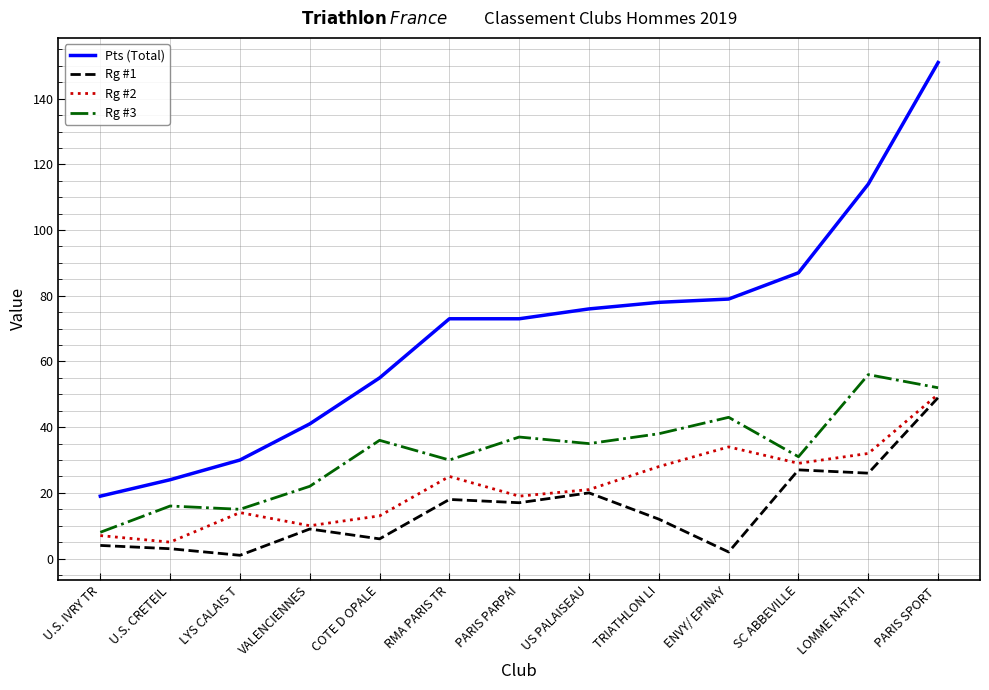

What is the difference between the maximum and minimum values in the Rg #3 series?

48